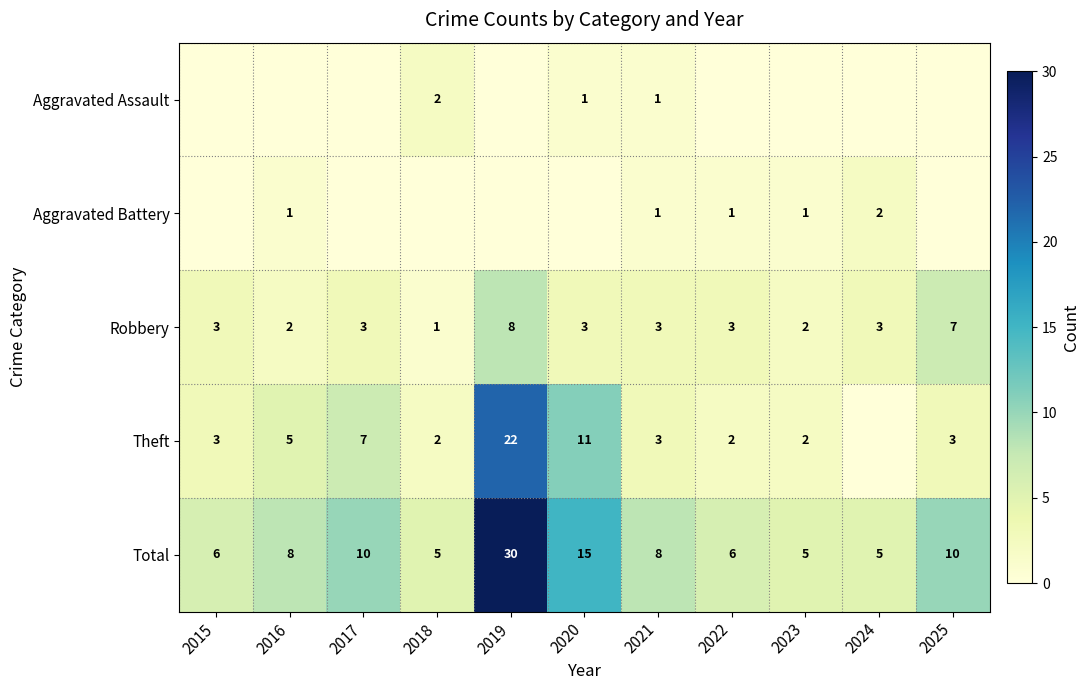

The Robbery series shows 3 at 2017. True or false?

True